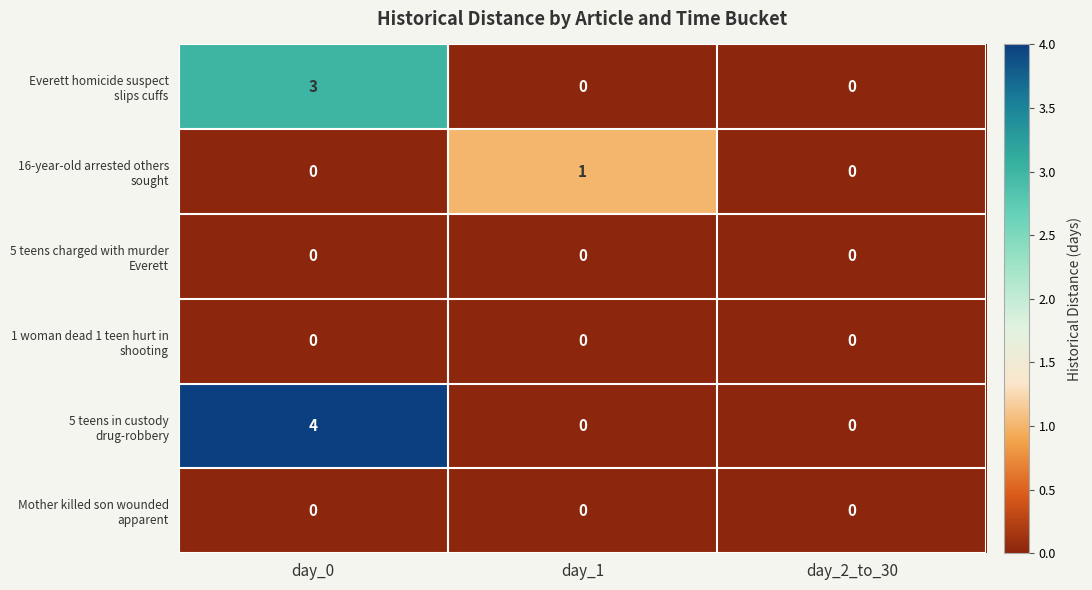

Which category has the highest value across all series?

day_0